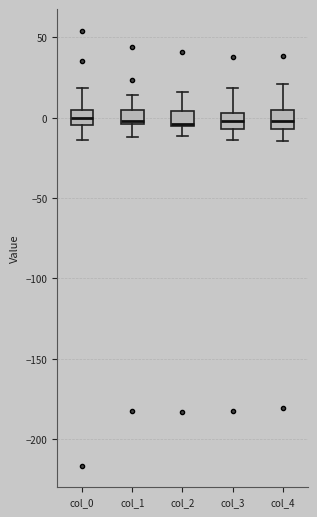

Reading left to right, read every box against the y-axis: the position of its median line, the range the box covers, and the ends of its whiskers. The values are not printed on the chart, so give them approximately, as read against the axis.

col_0: median 0, box -5 to 5, whiskers -15 to 20
col_1: median 0, box -5 to 5, whiskers -10 to 15
col_2: median -5, box -5 to 5, whiskers -10 to 15
col_3: median 0, box -5 to 5, whiskers -15 to 20
col_4: median 0, box -5 to 5, whiskers -15 to 20